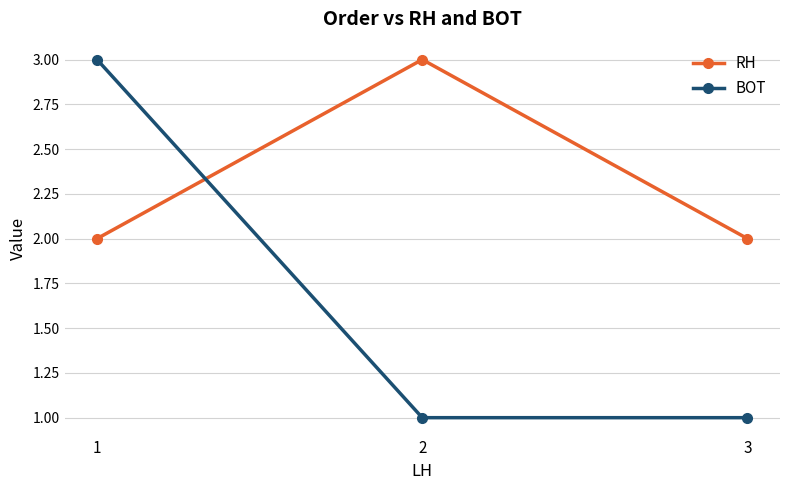

Which series has the largest range (max minus min)?

BOT